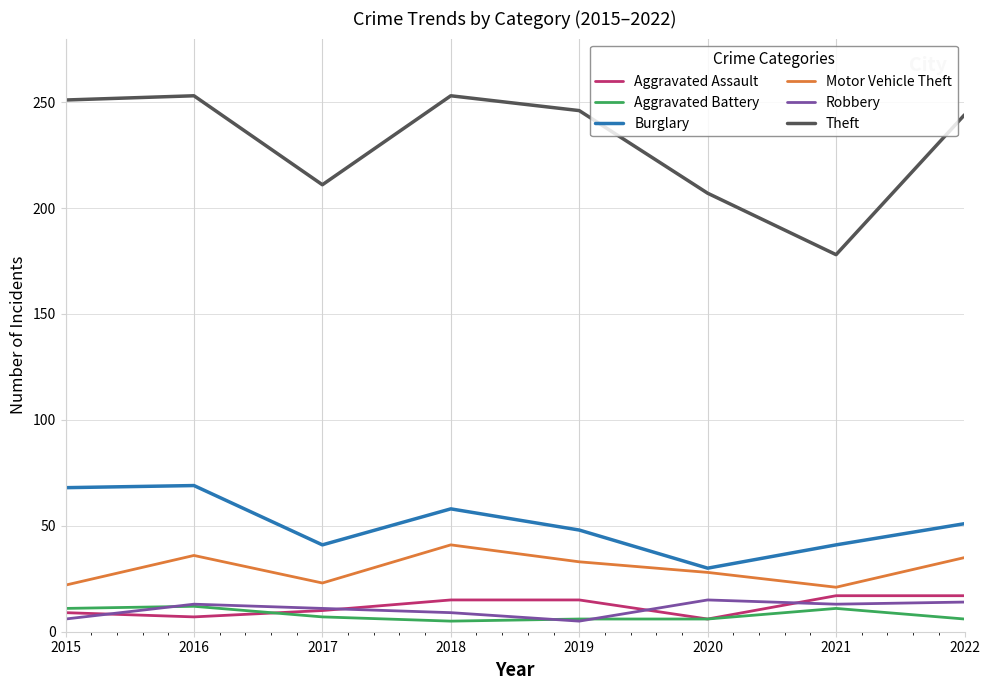

What is the smallest value displayed?

5